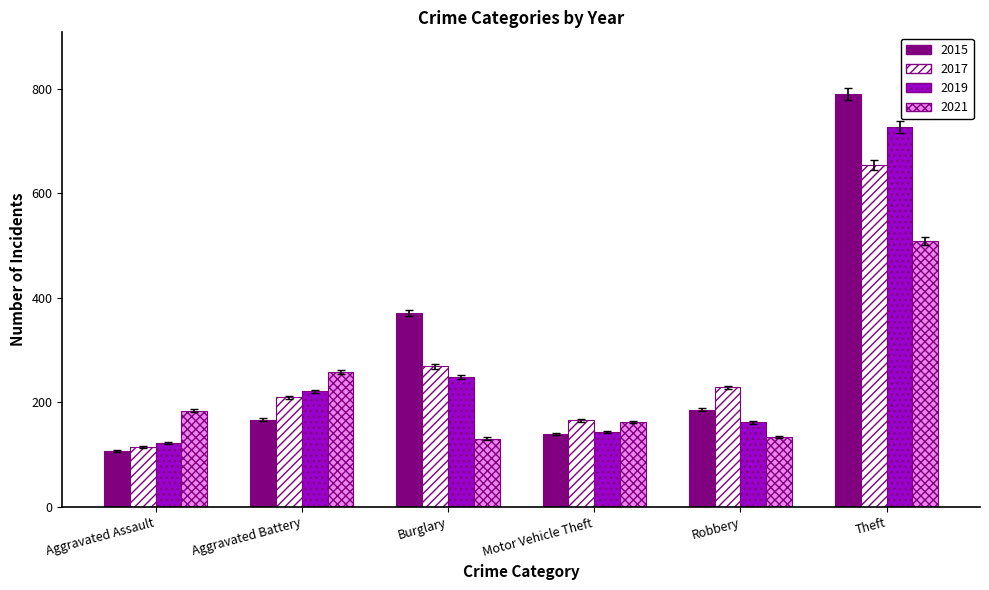

Which series has the largest total across all categories?

2015